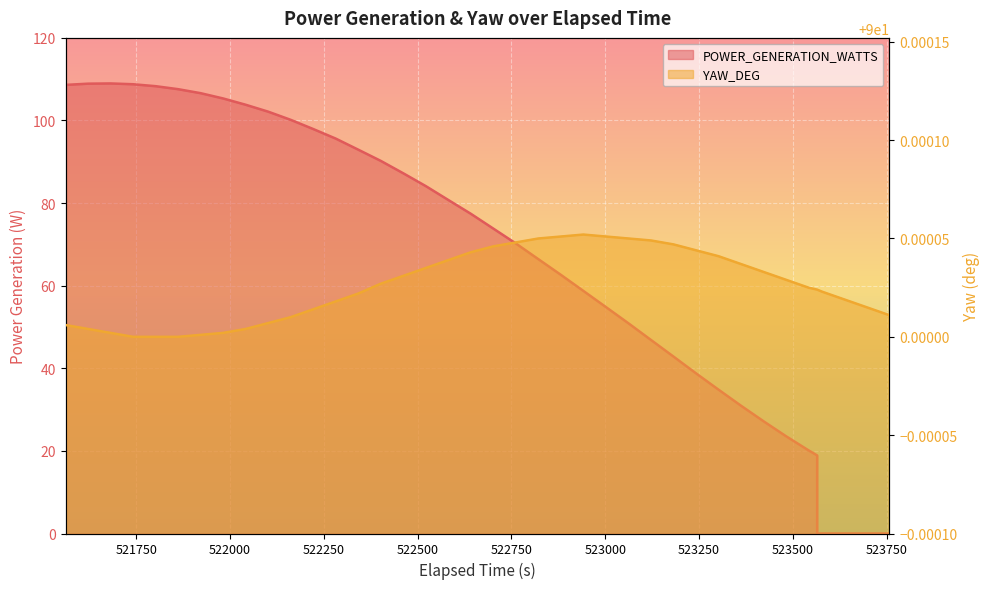

How many lines are shown in the chart?

2